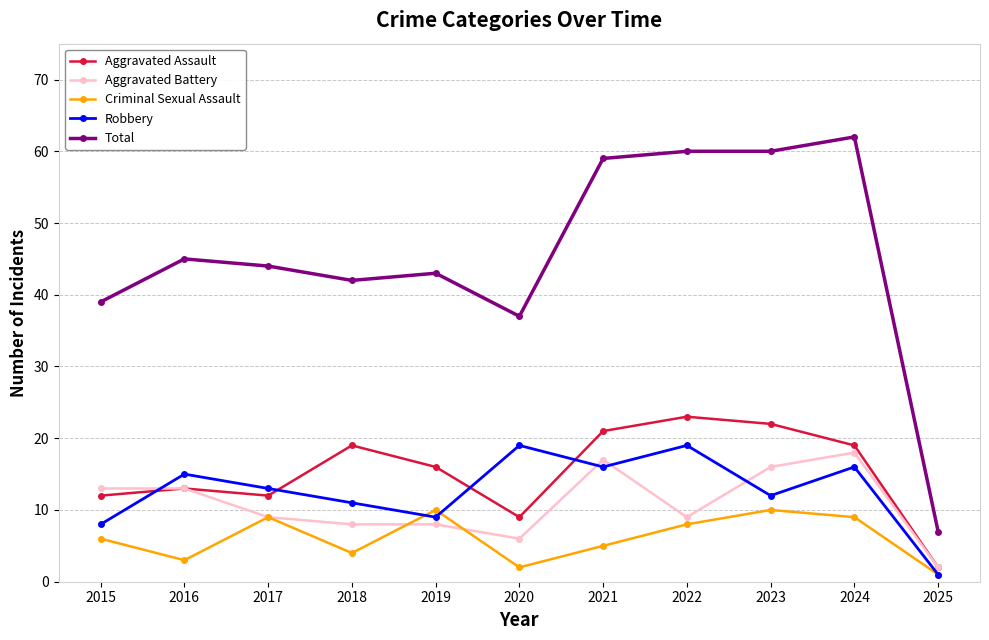

At which label is Criminal Sexual Assault closest to 5?

2021